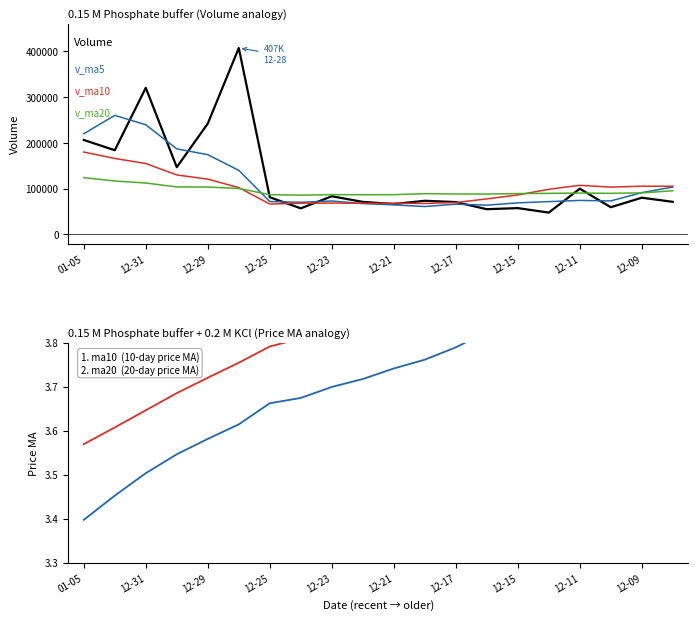

How many distinct data groups are displayed?

6